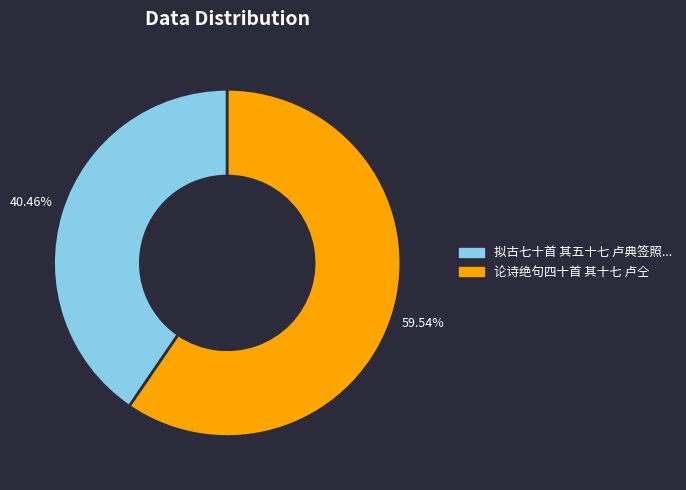

Is there any slice that represents more than half of the pie?

Yes